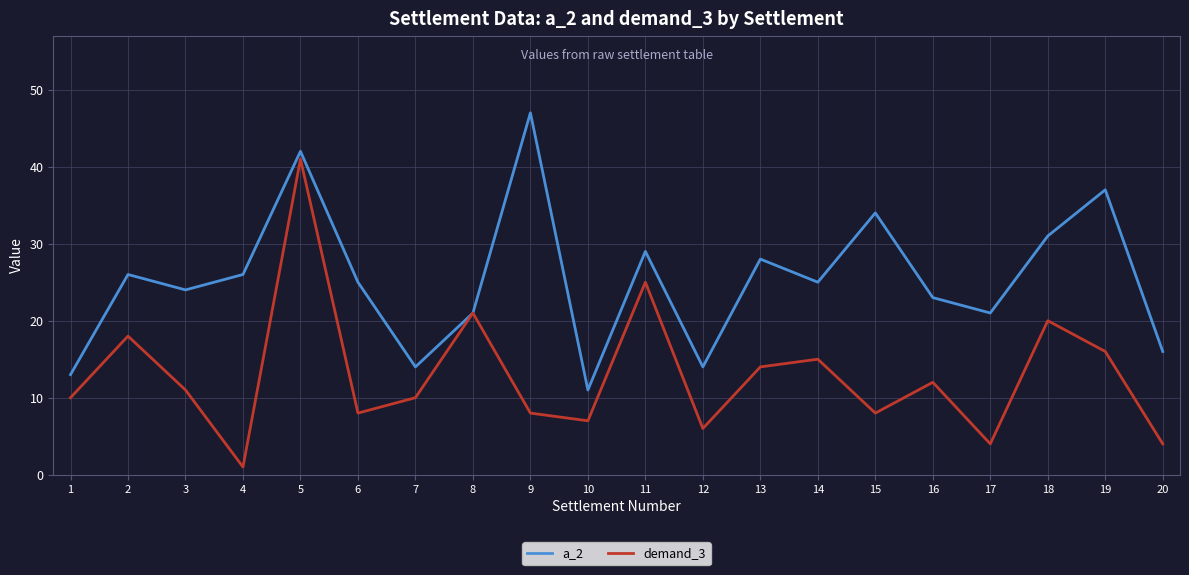

Rank the series by their average value, from lowest to highest.

demand_3, a_2